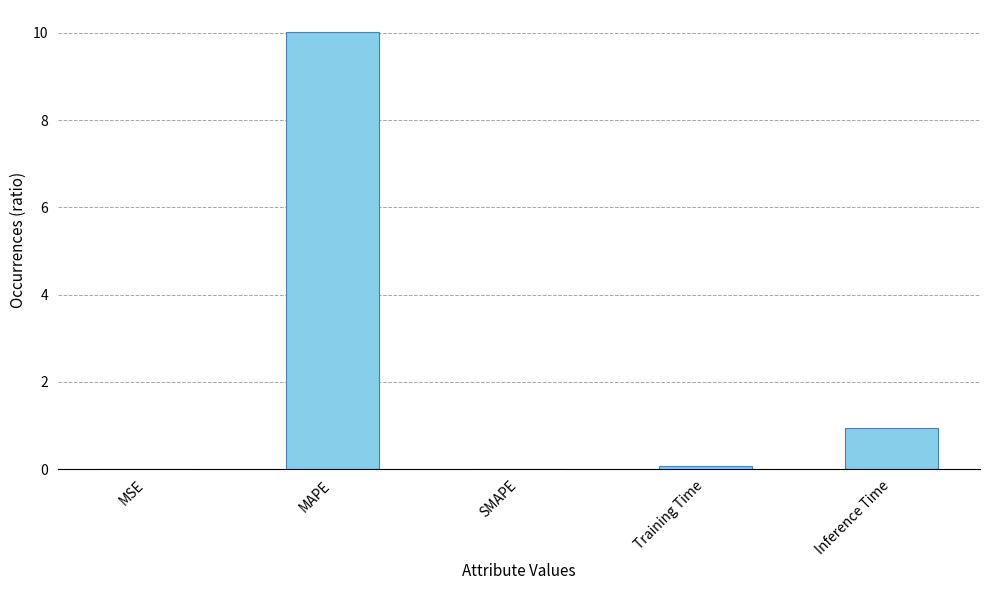

Which label corresponds to the largest value in the chart?

MAPE